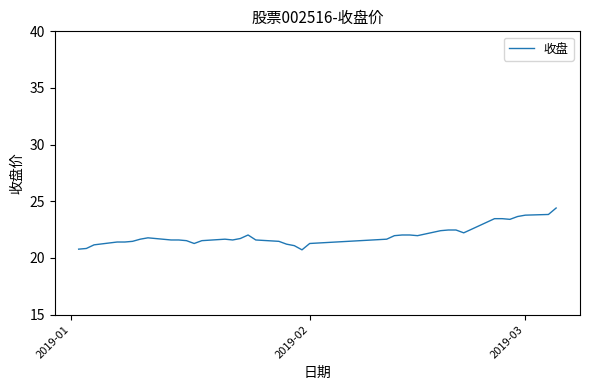

What is the greatest value displayed?

24.4